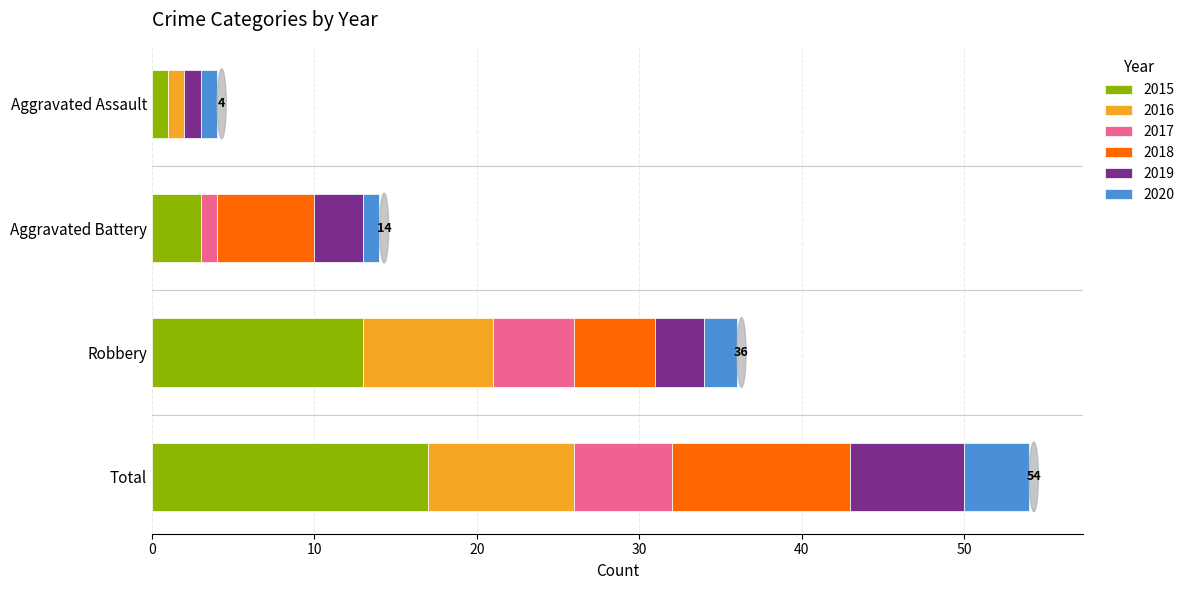

At which label does 2015 reach its peak?

Total